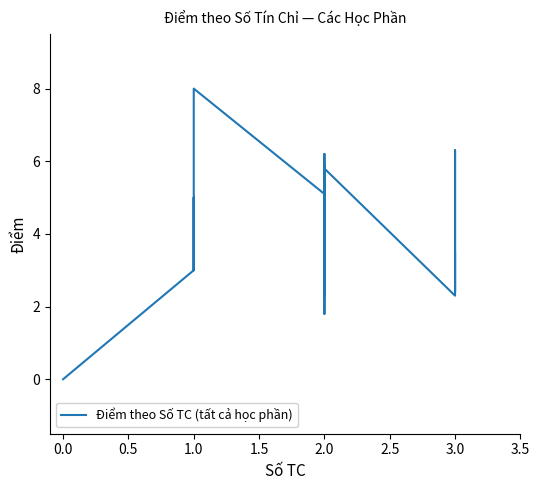

How many positive values are there?

20